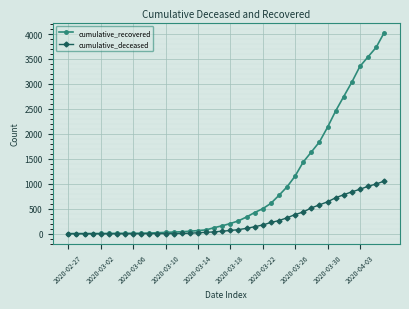

Which series has the widest spread of values?

cumulative_recovered